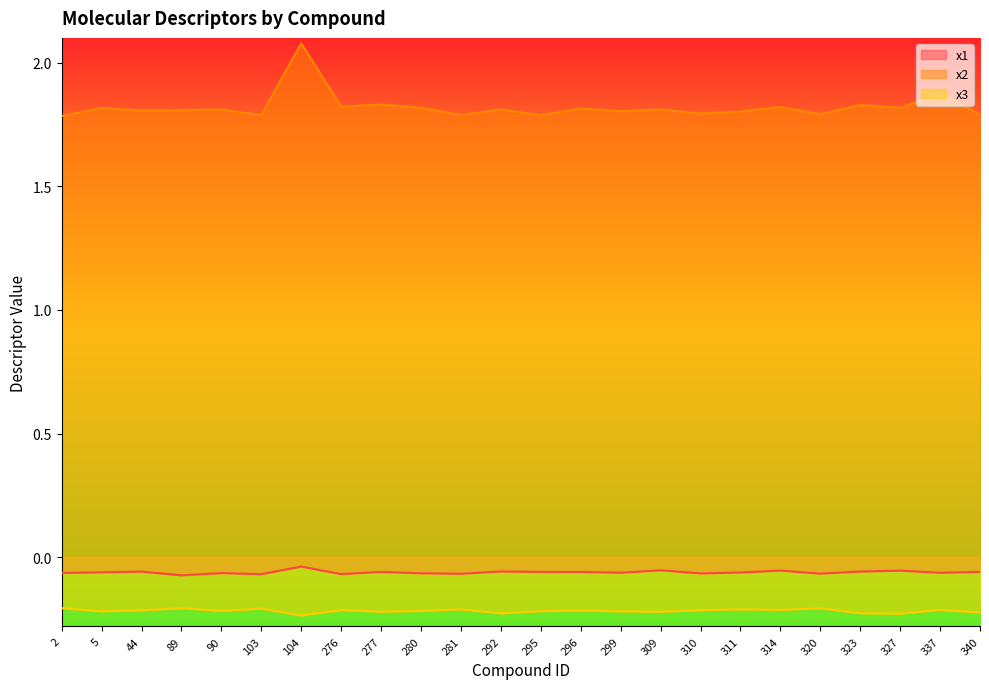

List the series in order of their peak value, highest first.

x2, x1, x3